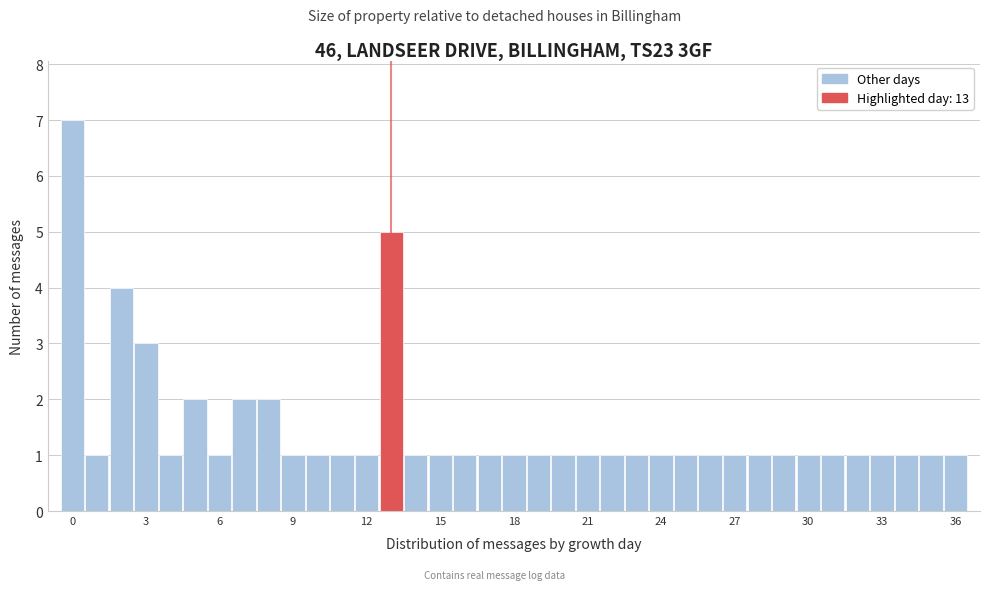

Around what value on the x-axis is the tallest bar? Give the approximate position of its centre, as read against the axis.

0.0